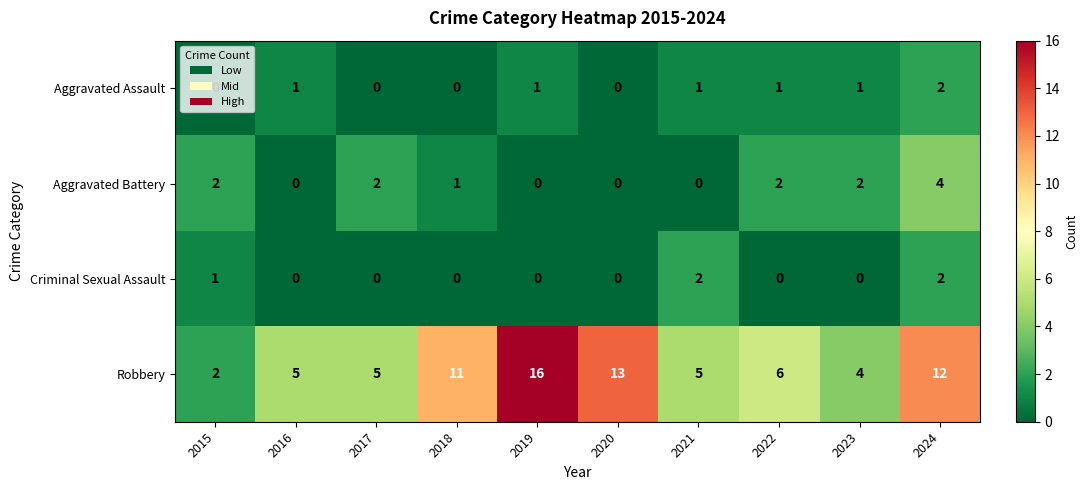

What is the difference between the maximum and minimum values in the Aggravated Battery series?

4